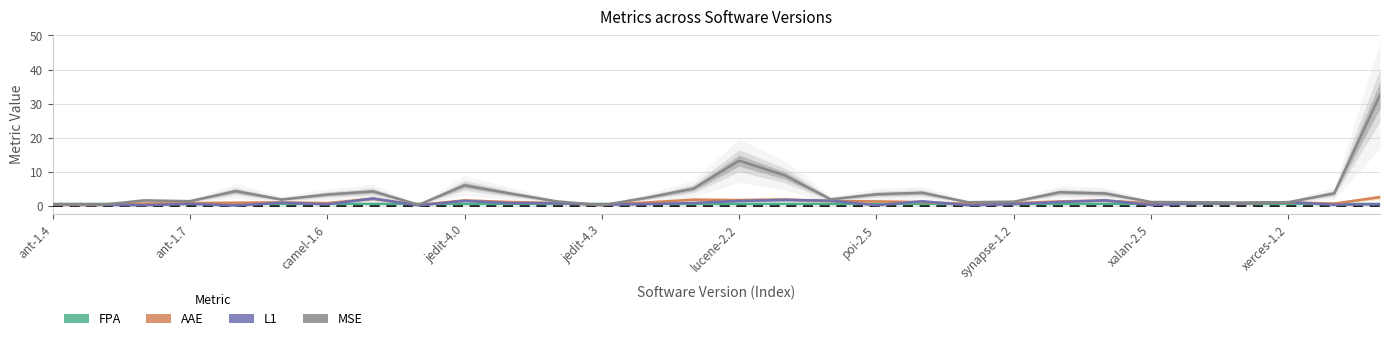

Which series has the widest spread of values?

MSE